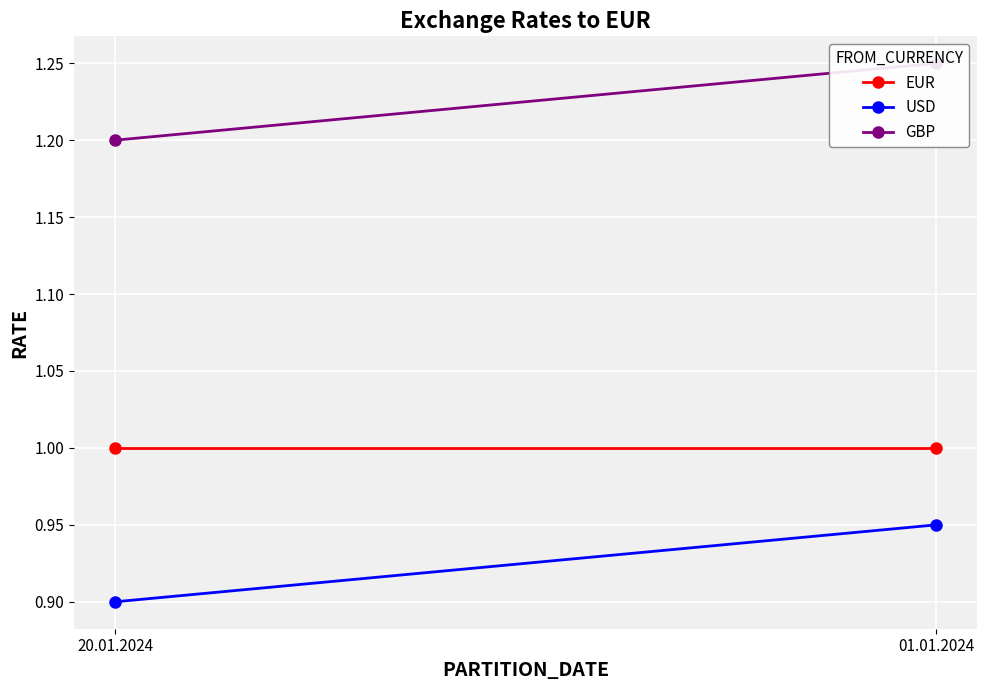

How many series are shown in this chart?

3